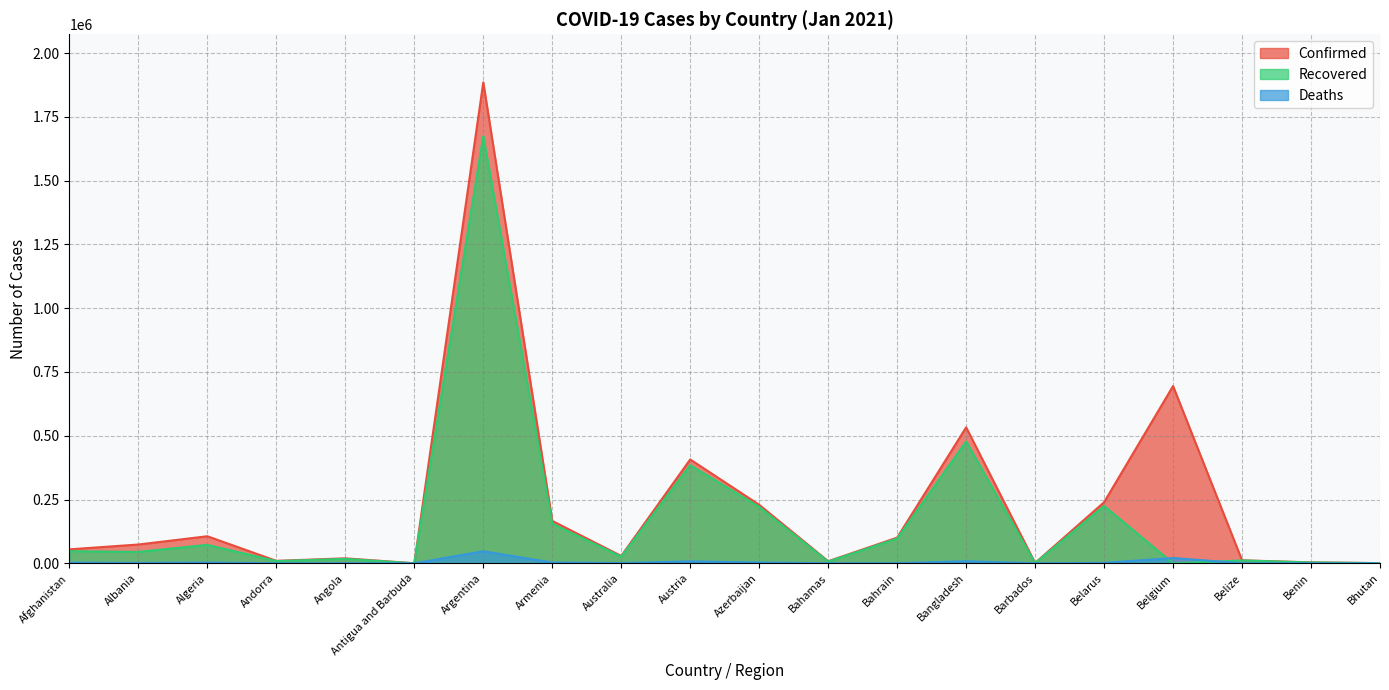

At which category does Confirmed reach its first local peak?

Algeria